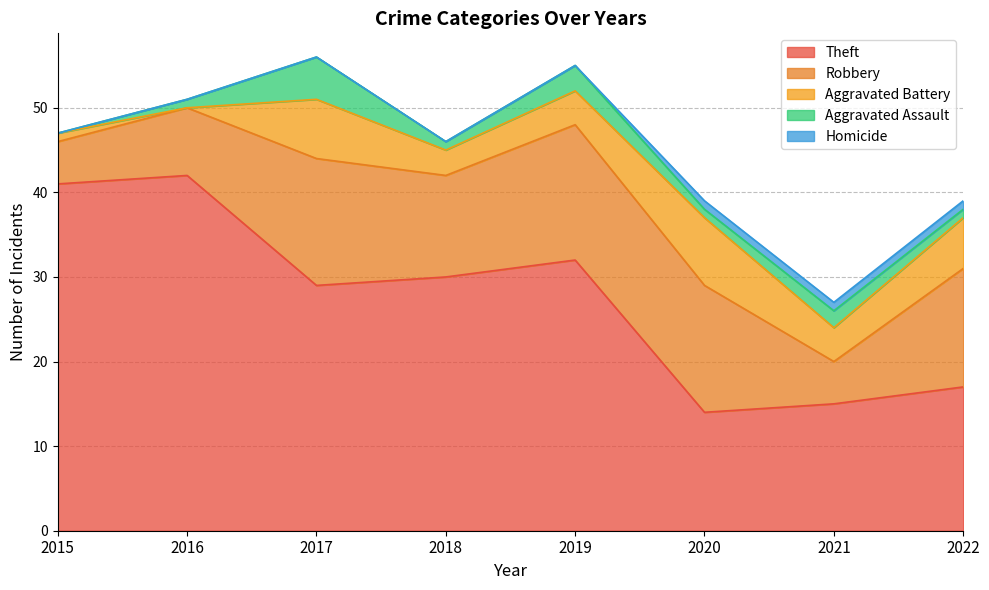

Is the value of Homicide at 2022 greater than the value of Aggravated Assault at 2016?

No